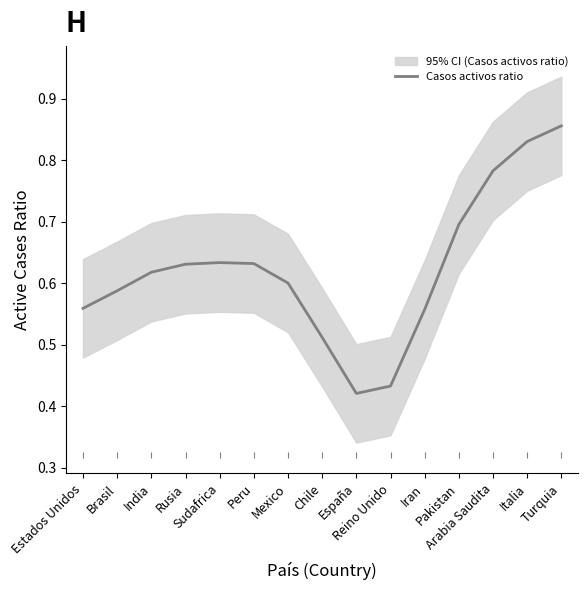

Where is the first local maximum?

Sudafrica